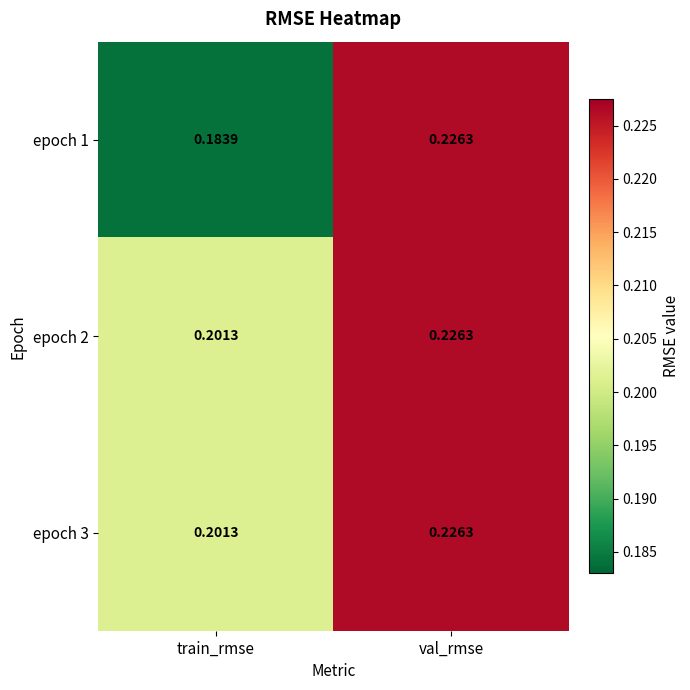

Rank the categories by epoch 3 value from lowest to highest.

train_rmse, val_rmse